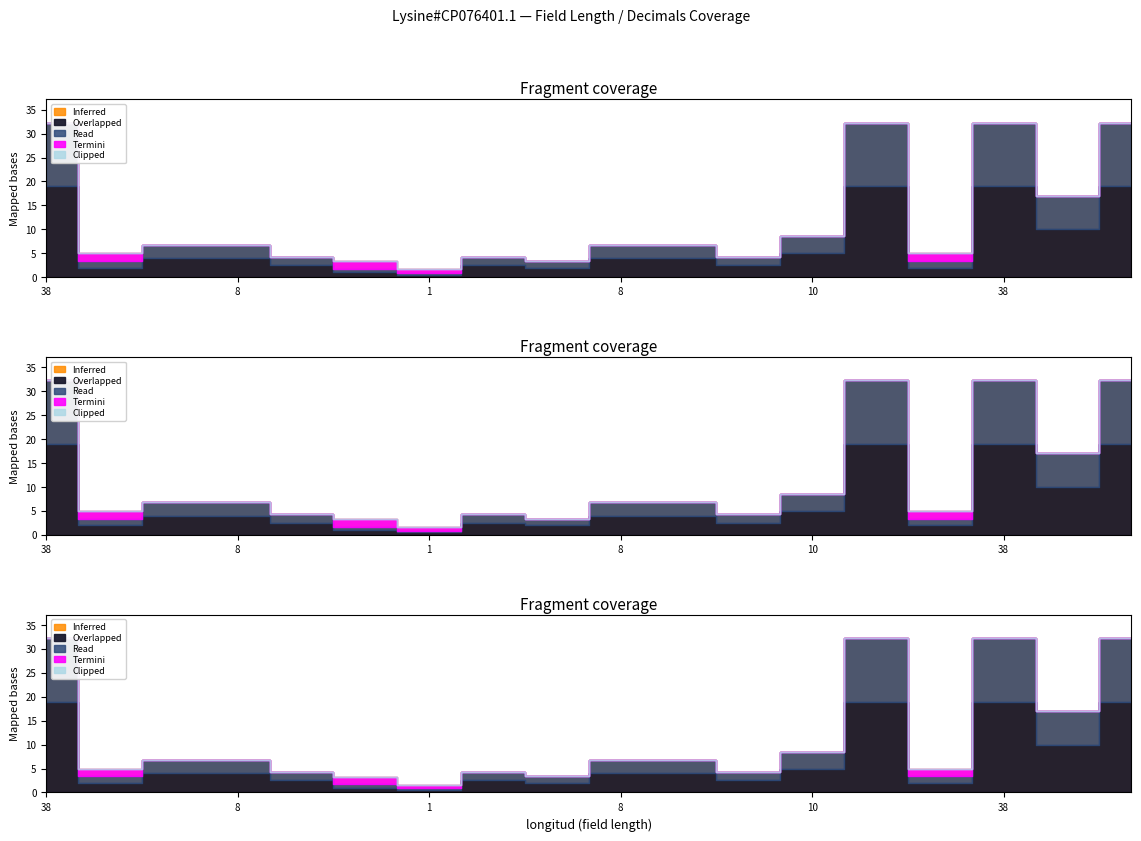

What is the sum of the Overlapped values at 2 and 20?

22